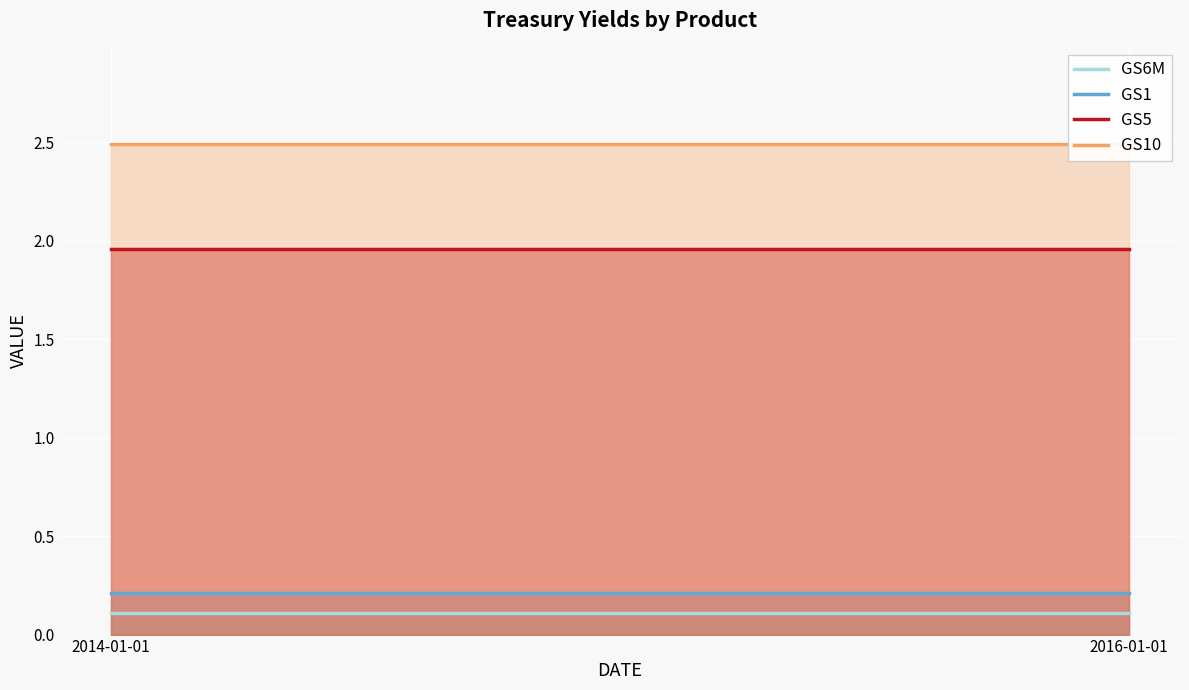

What is the value of the GS10 point at the 2nd from the left?

2.5